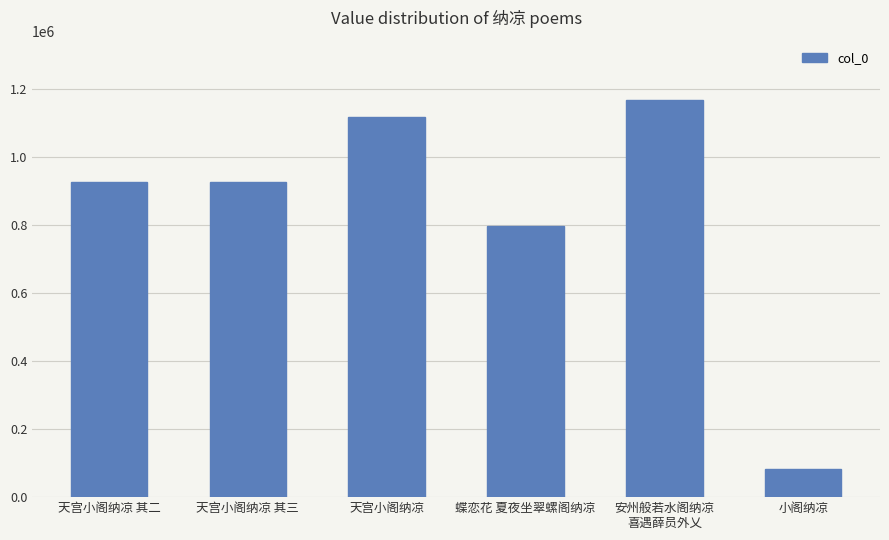

What is the value of the 4th bar from the left?

797516